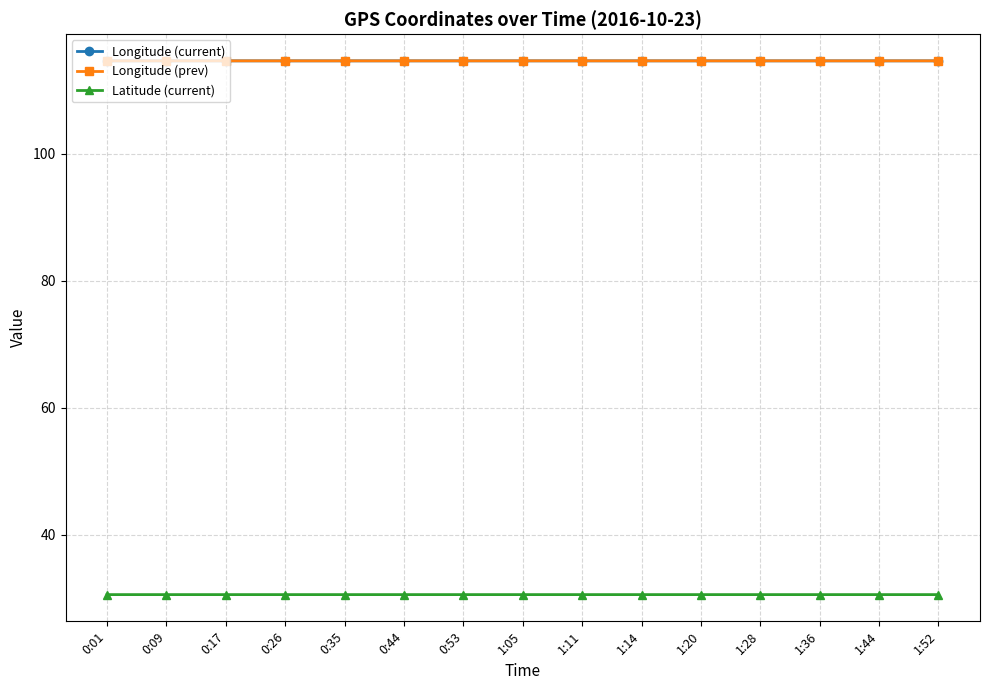

True or false: Longitude (current) has a value of 114.6 at 1:52.

True